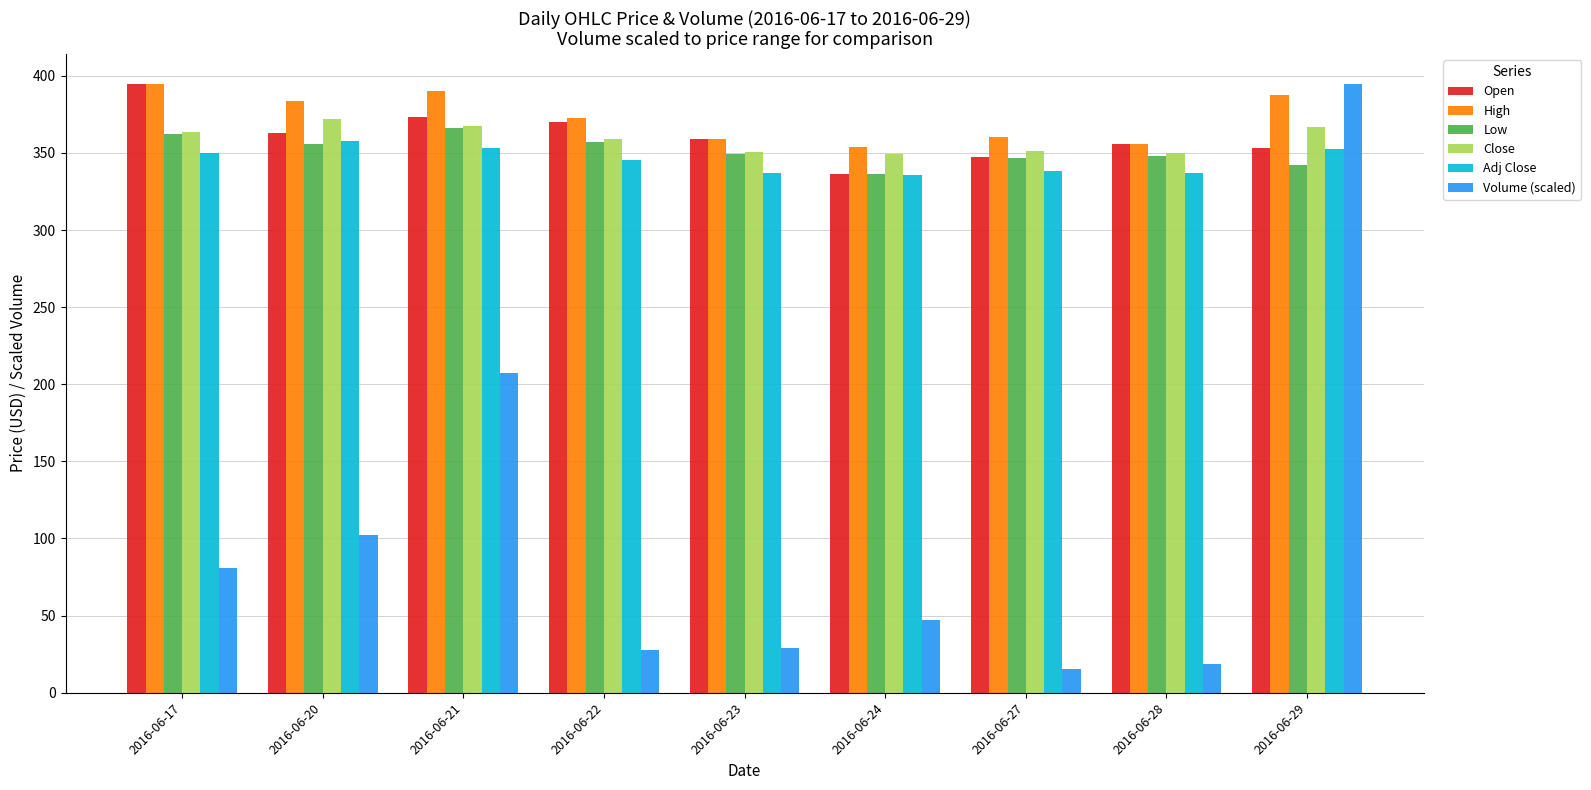

What is the maximum value for Volume (scaled)?

394.5